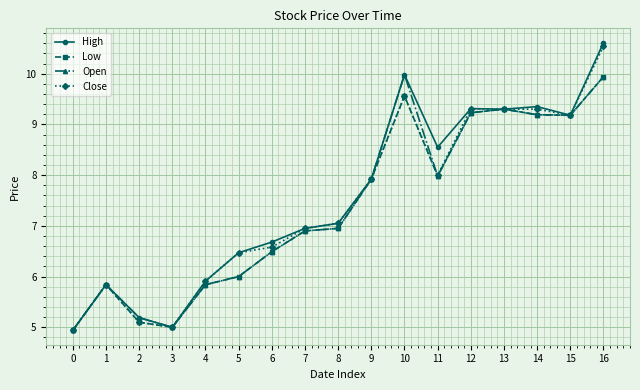

What is the maximum value shown in the chart?

10.6